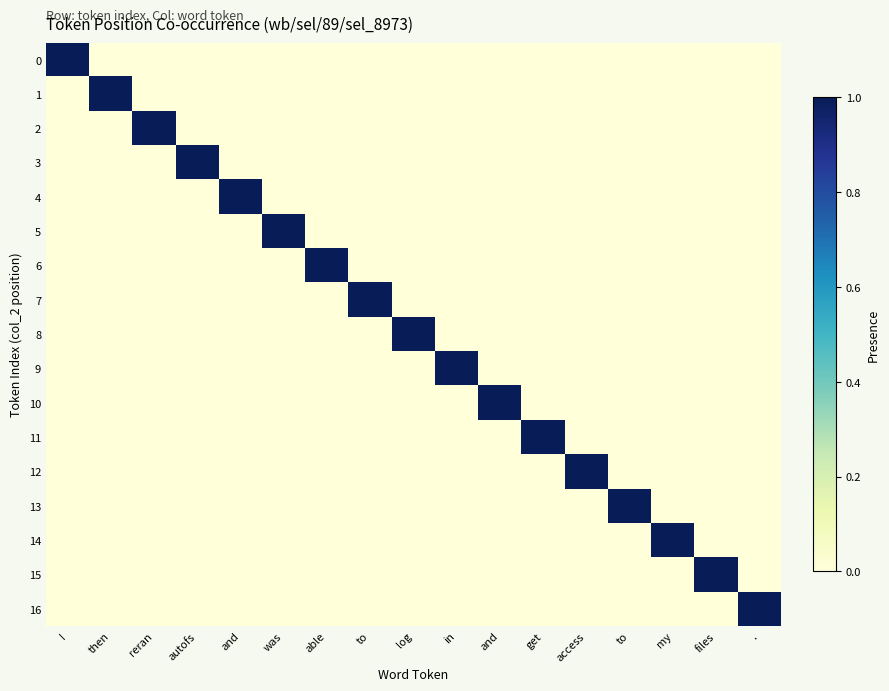

Which label corresponds to the smallest value in the chart?

then